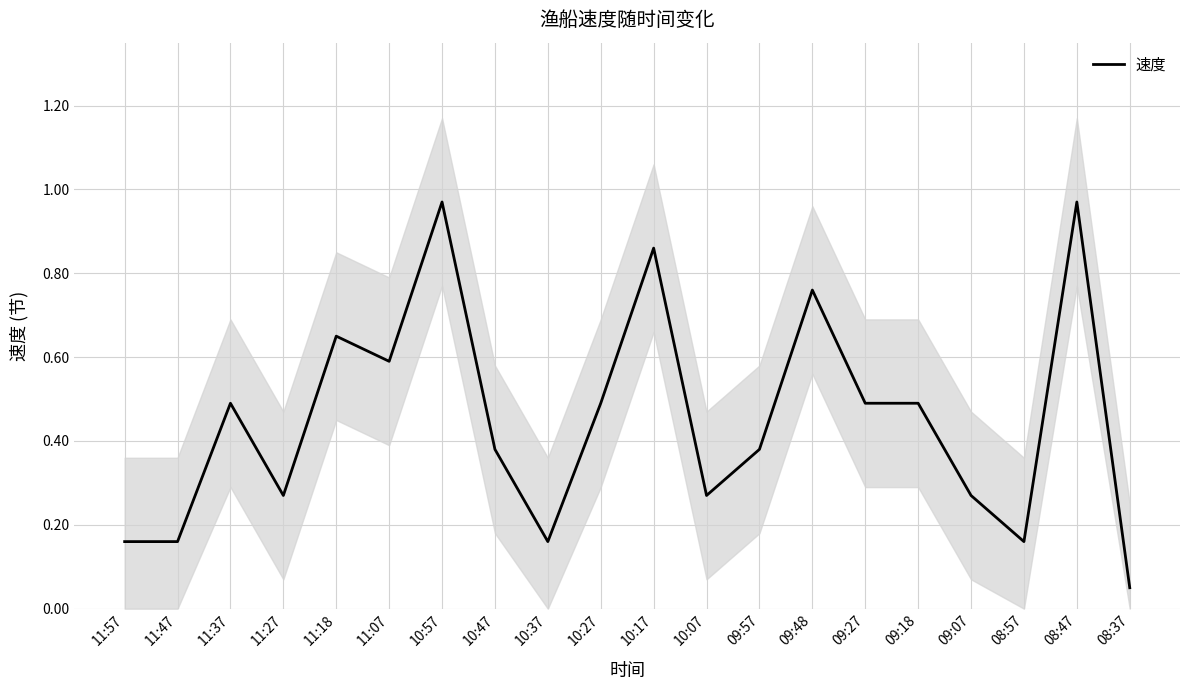

Which category has the lowest value across all series?

08:37